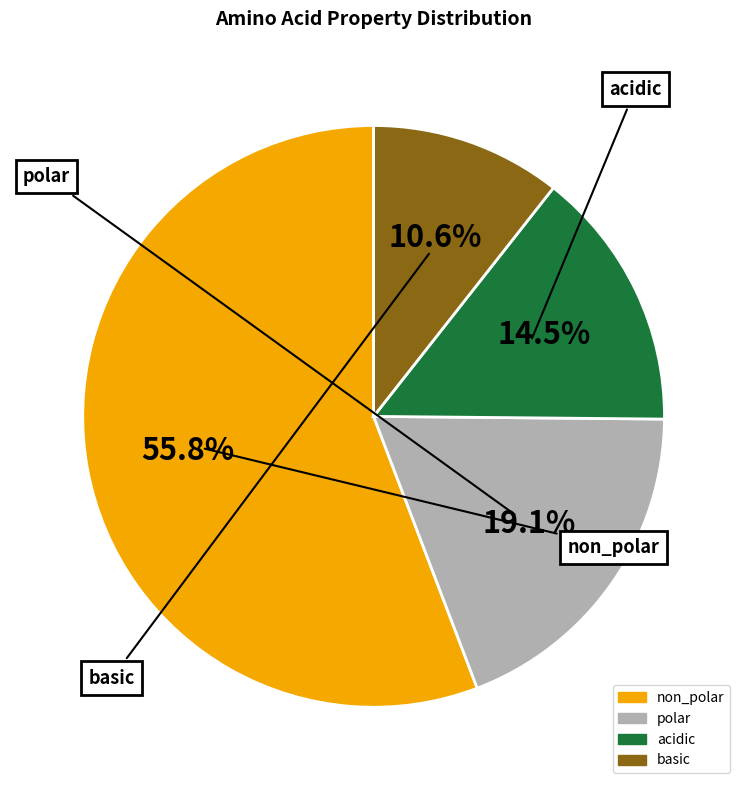

Combined, do acidic and polar account for over 50%?

No